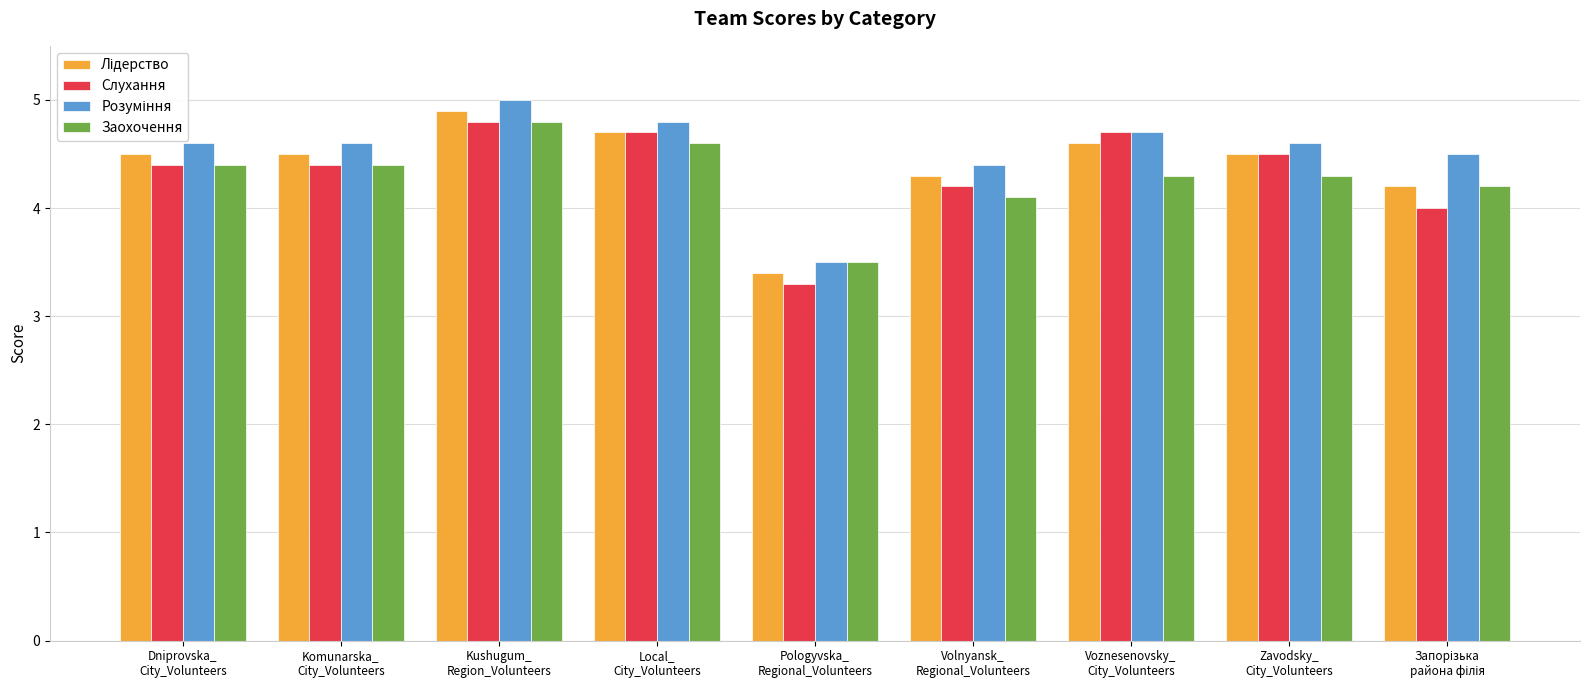

What is the maximum value for Слухання?

4.8